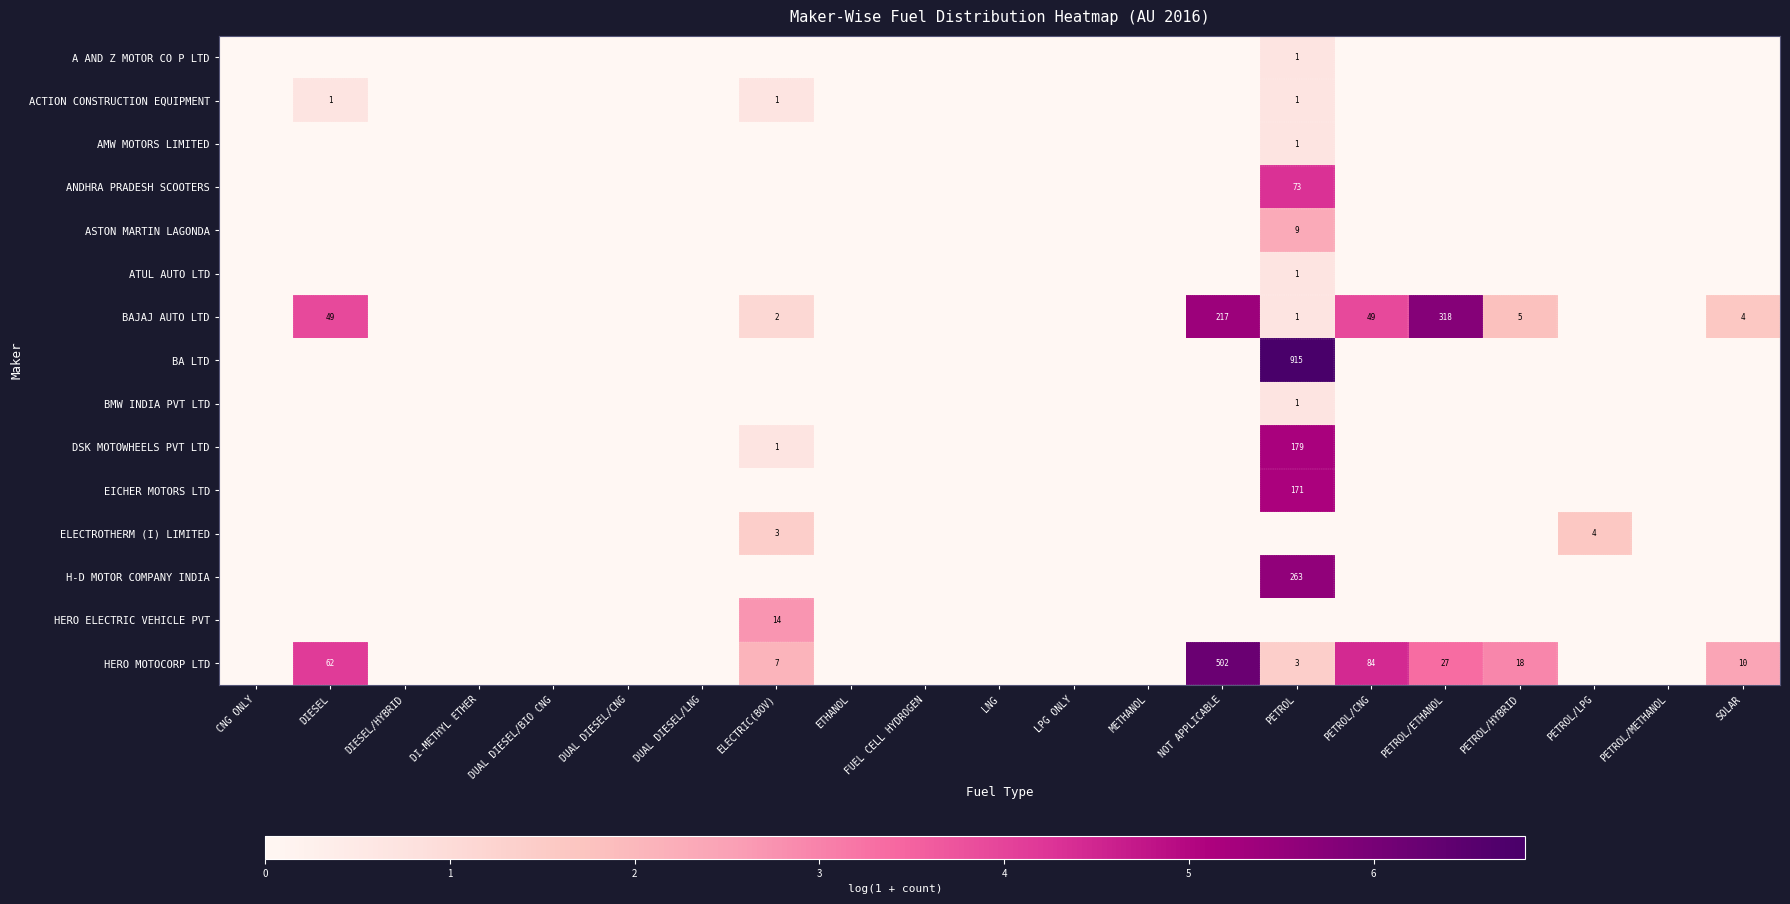

Where is HERO ELECTRIC VEHICLE PVT nearest to the value 1?

CNG ONLY